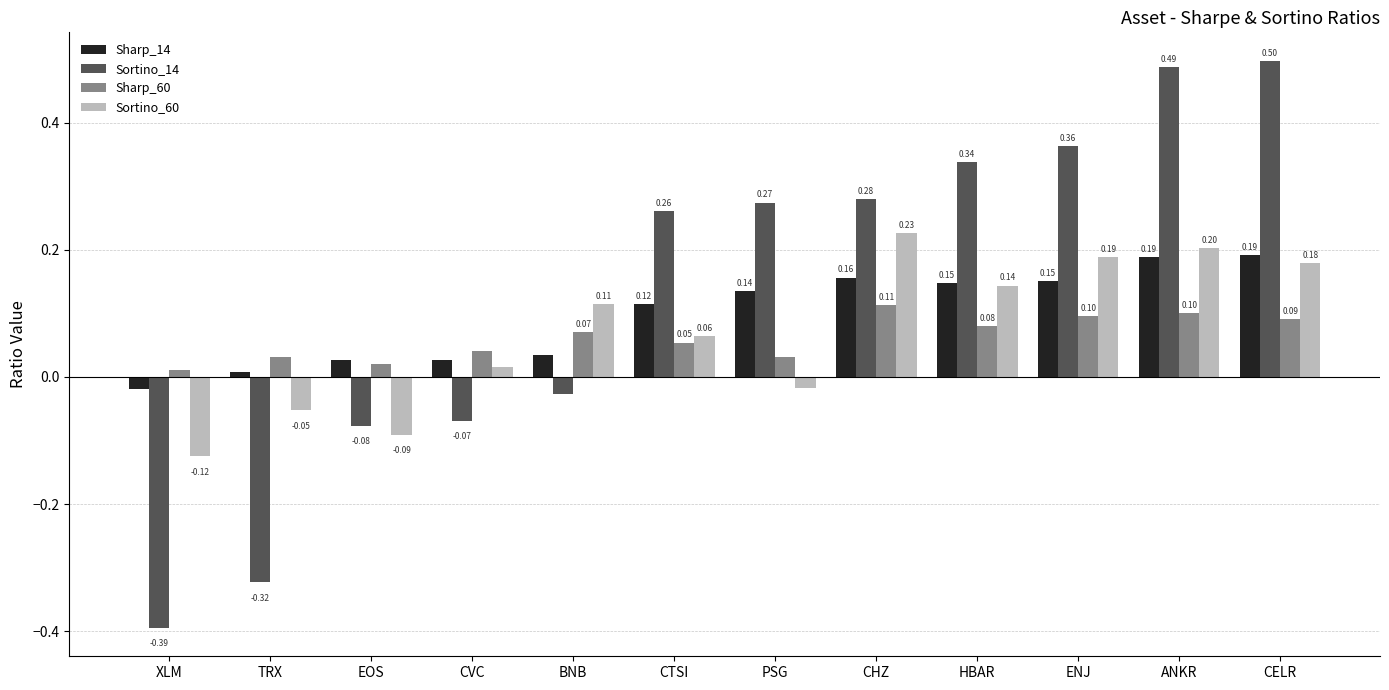

Where is Sharp_60 nearest to the value 0?

XLM